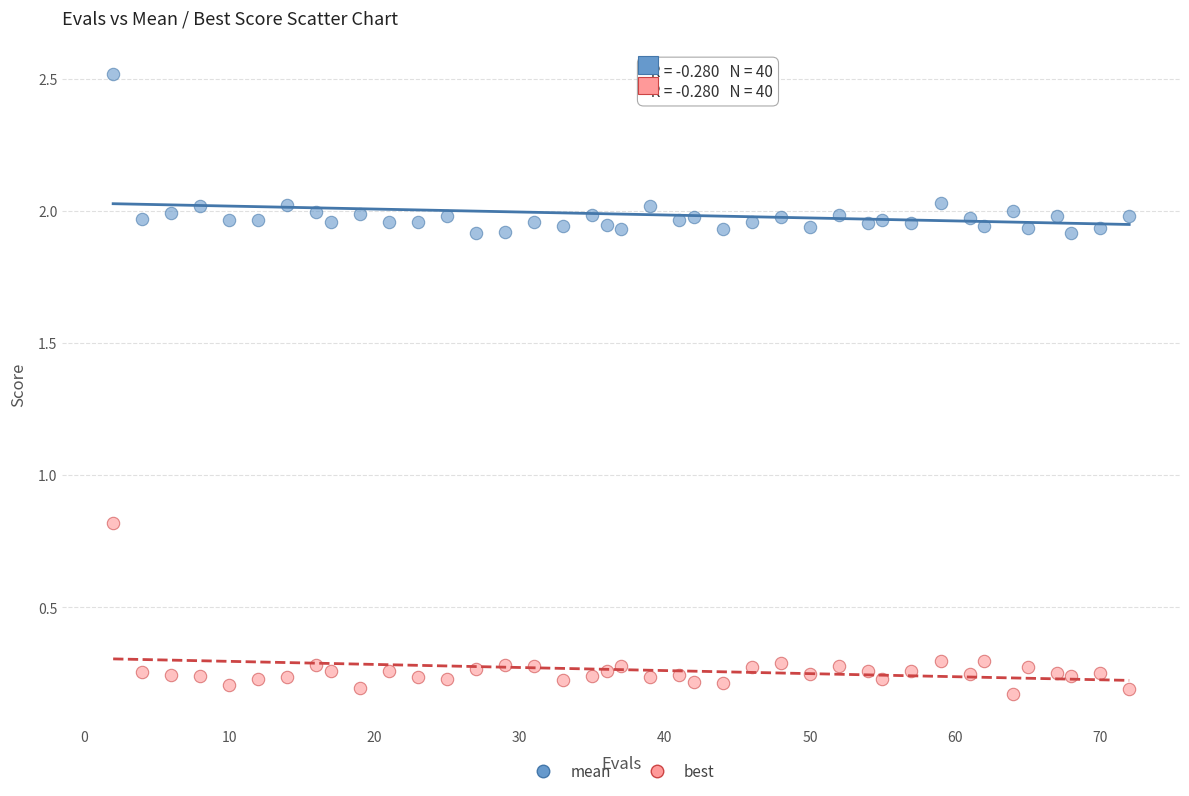

Across all data points, what is the range of X values (max minus min)?

70.0